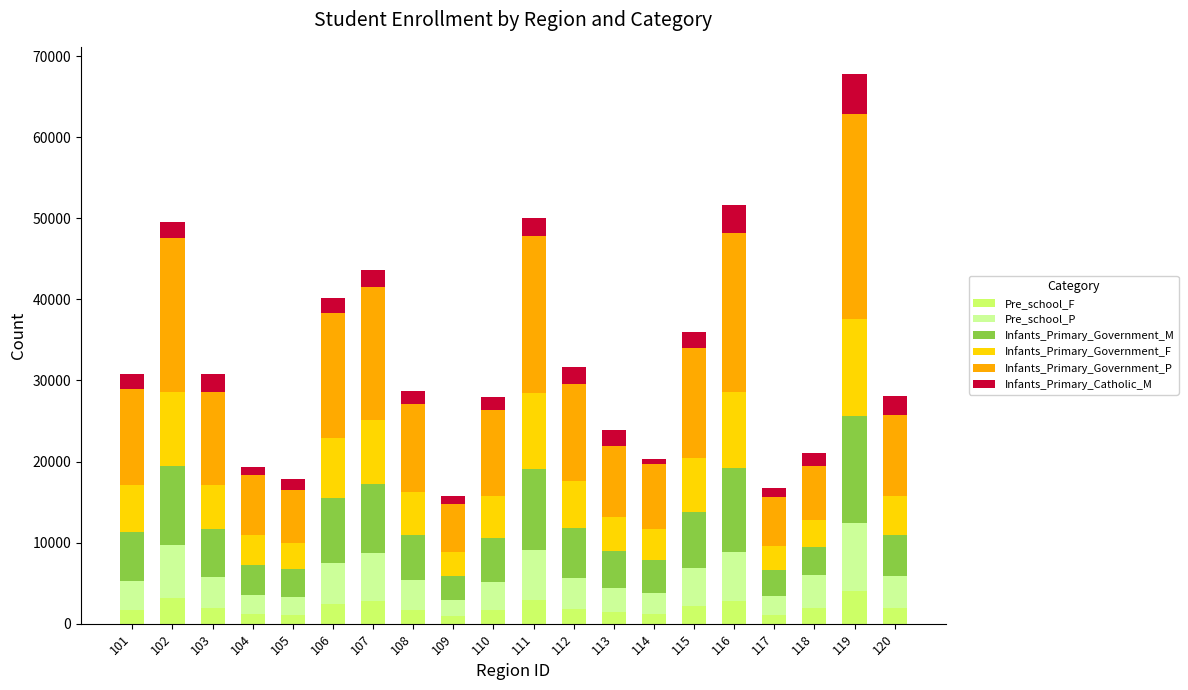

What is the sum of all Pre_school_F values?

40120